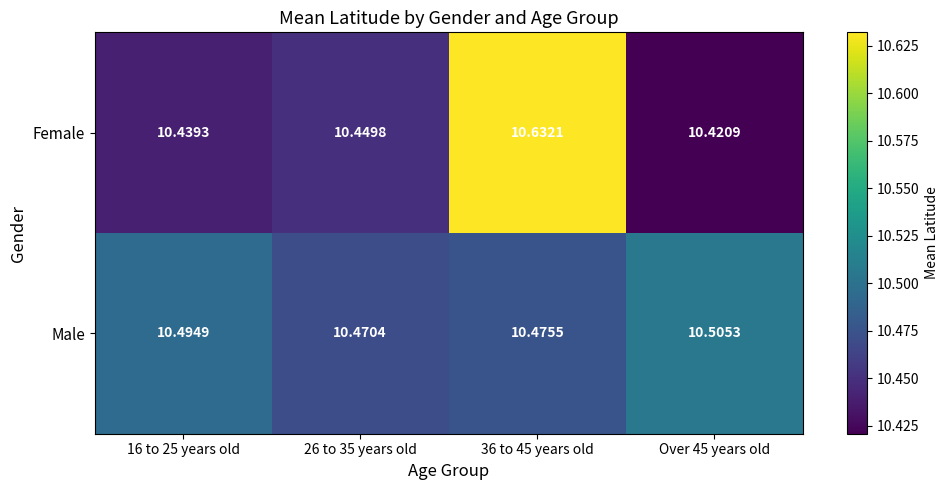

List the series in order of their overall mean, lowest first.

Female, Male